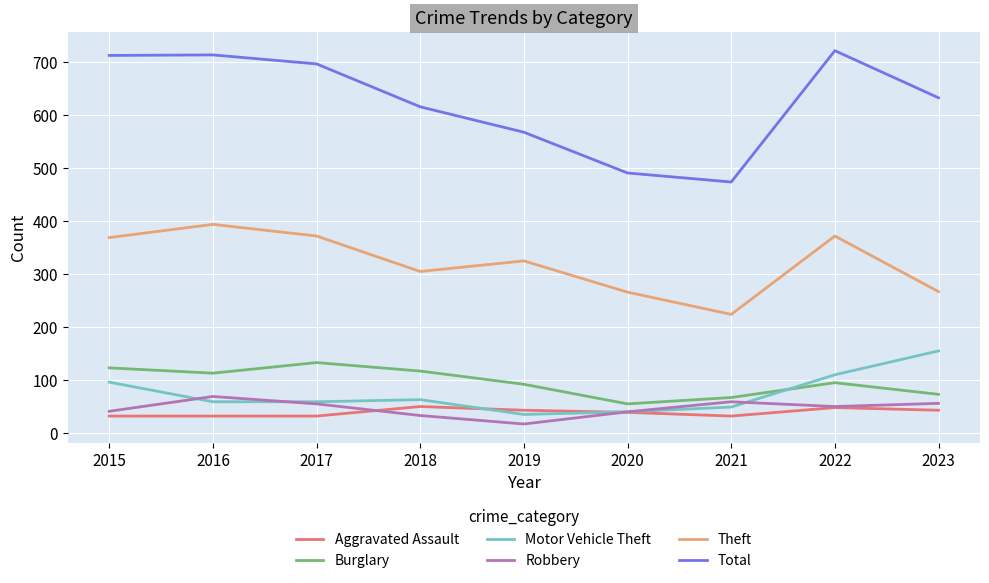

True or false: Robbery and Theft cross at least once.

False